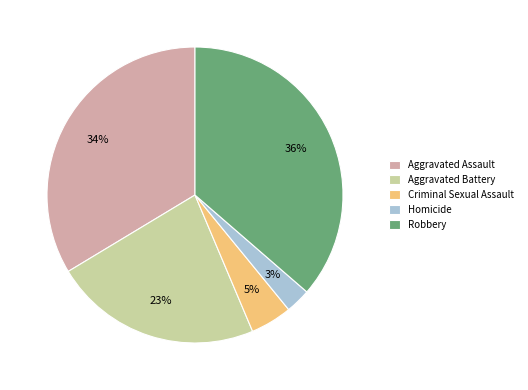

What percentage is the Aggravated Assault slice, to the nearest percent?

34%